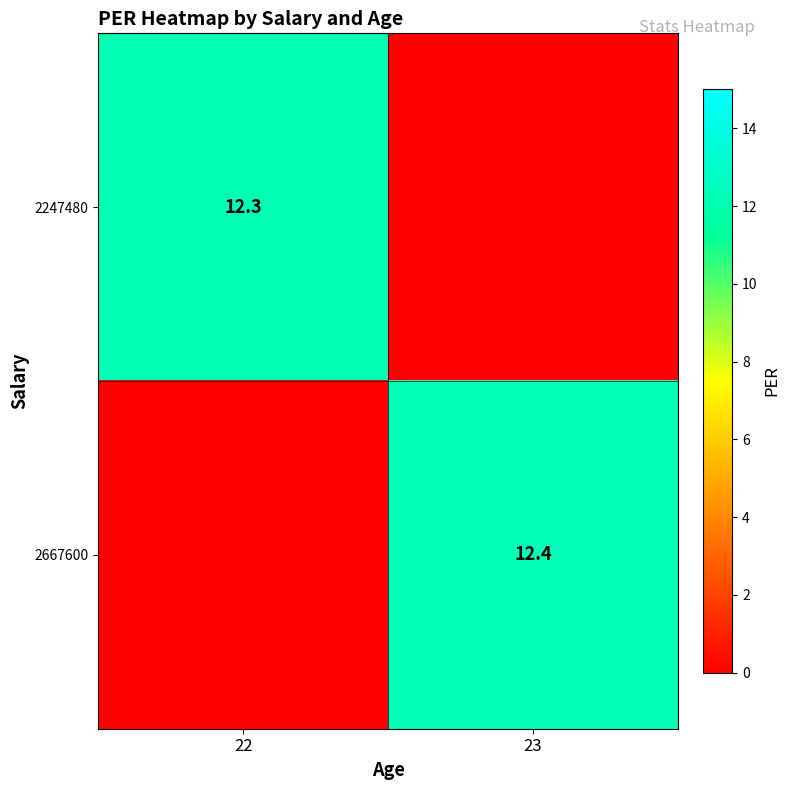

Is it true that 2667600 equals 12.4 at 23?

True